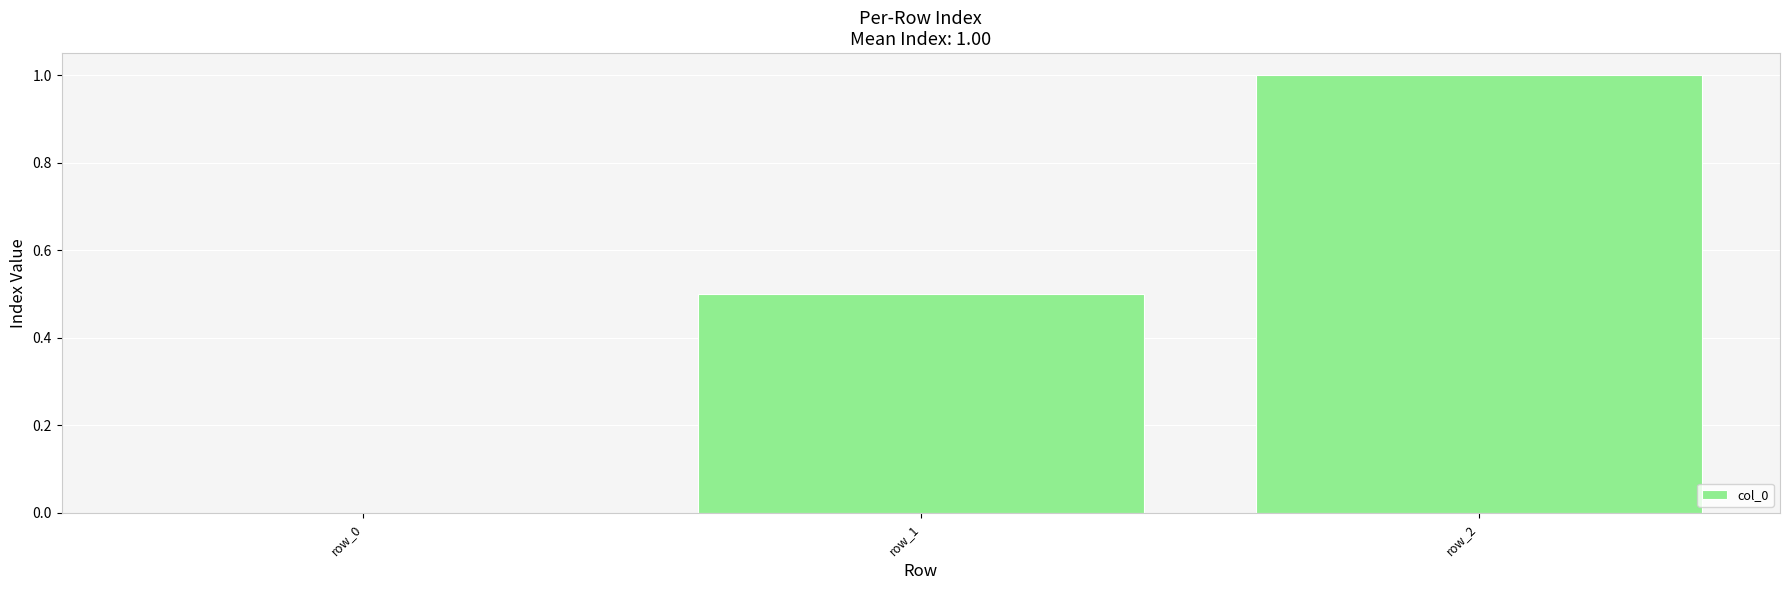

Is it true that the value at row_0 is 0.0?

True